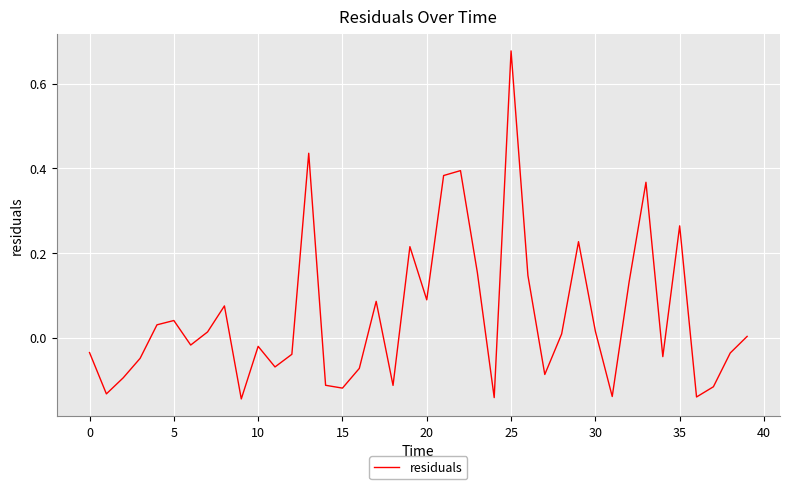

Does the chart have visible grid lines?

Yes